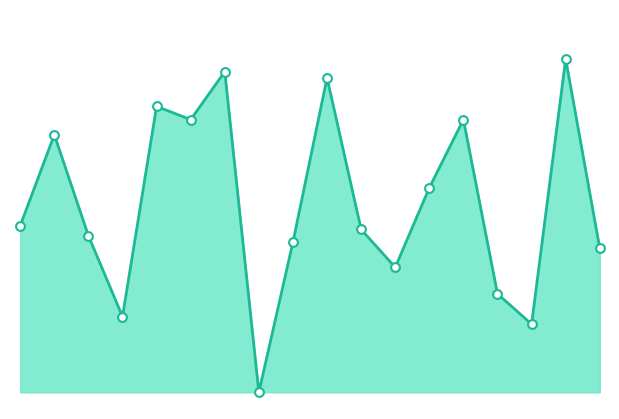

Which series reaches the maximum Y coordinate?

SC line